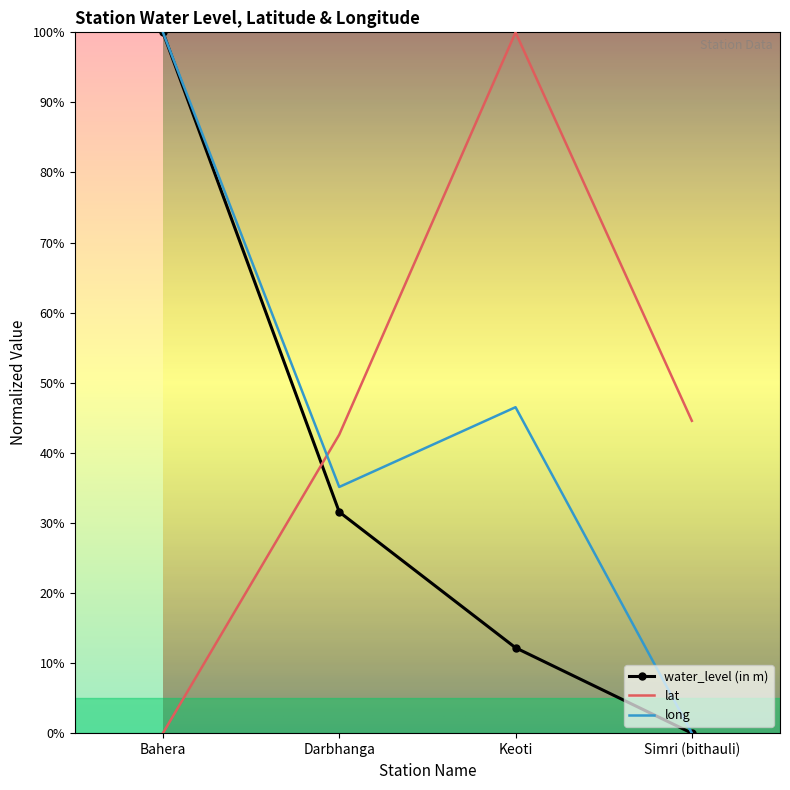

Rank the series at Bahera from lowest to highest value.

lat, water_level (in m), long